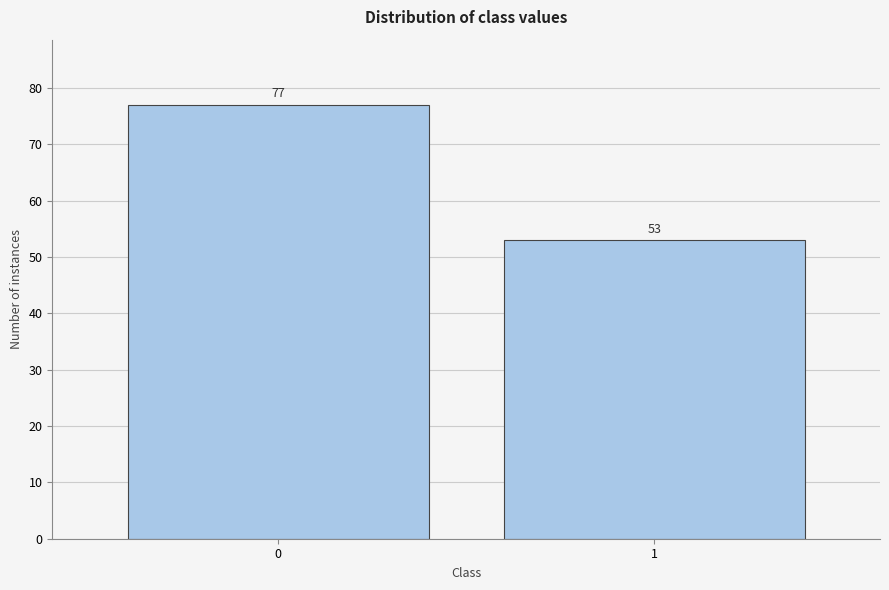

Reading left to right, transcribe all the data shown in this chart.

0=77	1=53